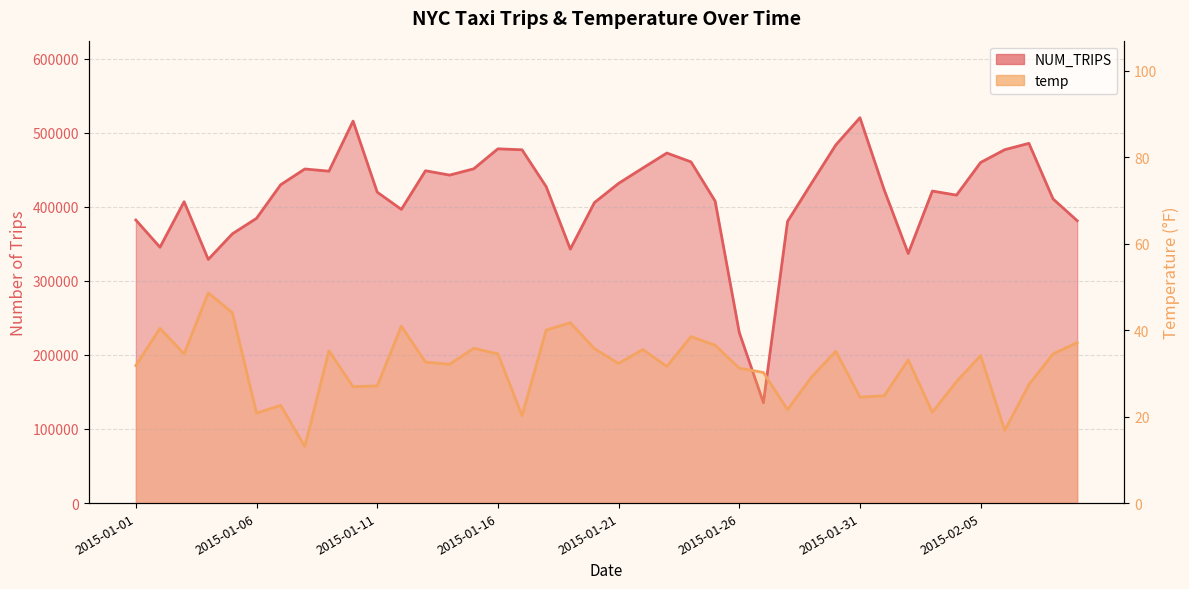

Is the value of temp at 2015-01-06 greater than the value of NUM_TRIPS at 2015-01-10?

No